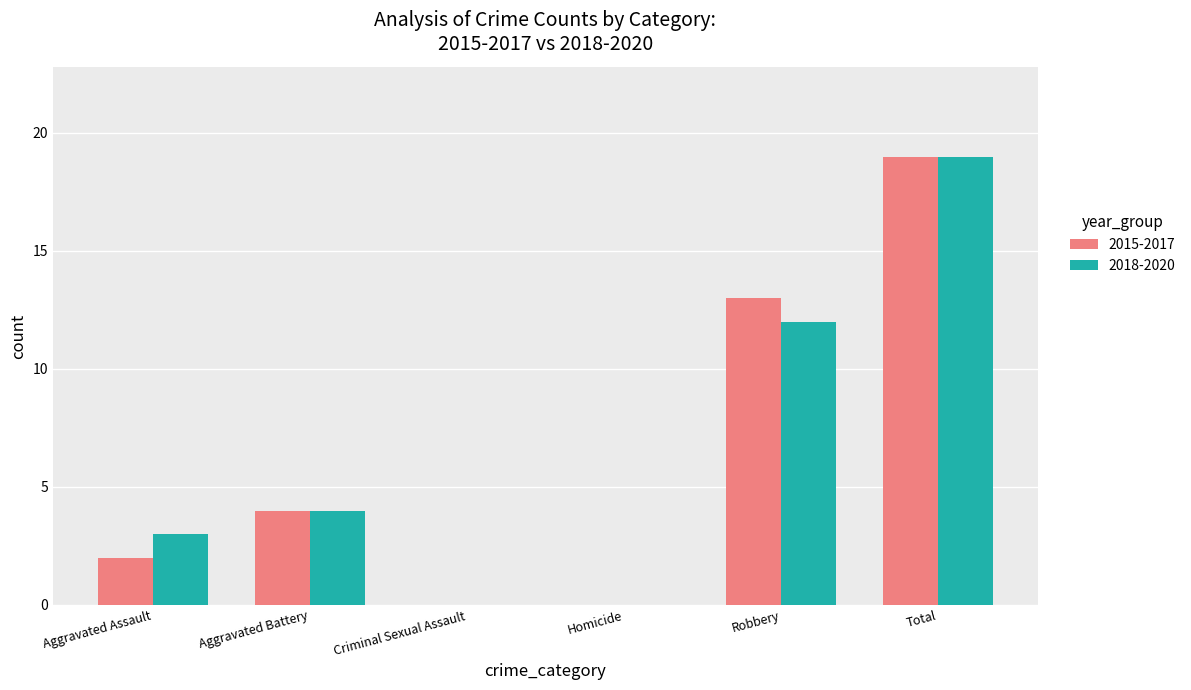

Is the value of 2018-2020 at Robbery greater than the value of 2015-2017 at Criminal Sexual Assault?

Yes